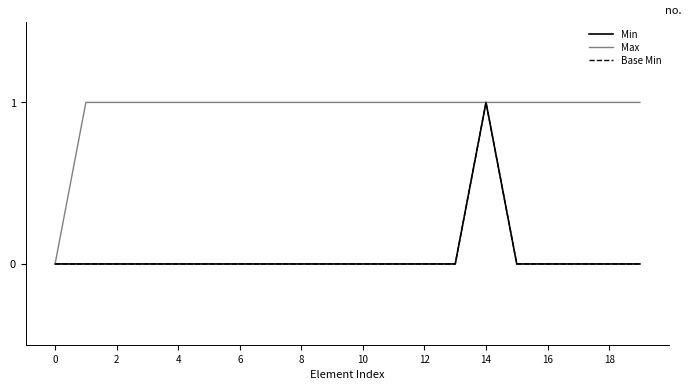

How many lines are shown in the chart?

3